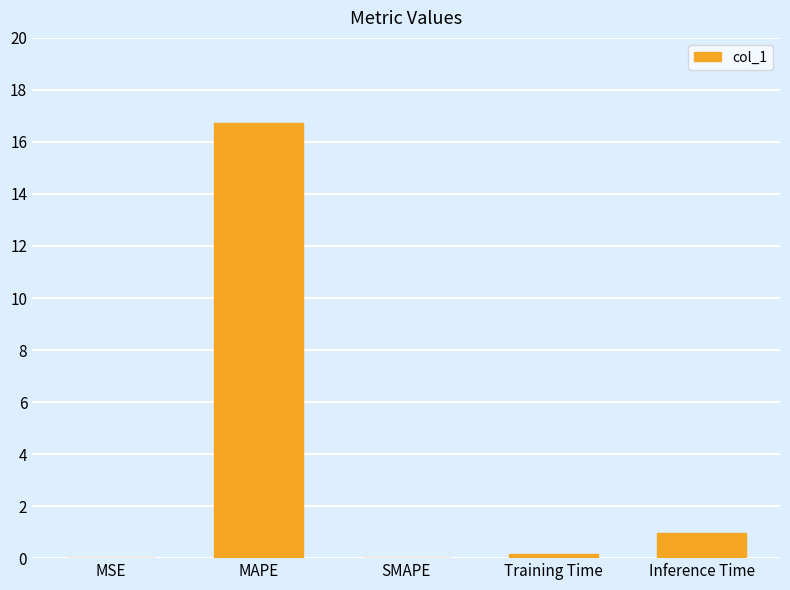

At which label is the value closest to 8?

Inference Time